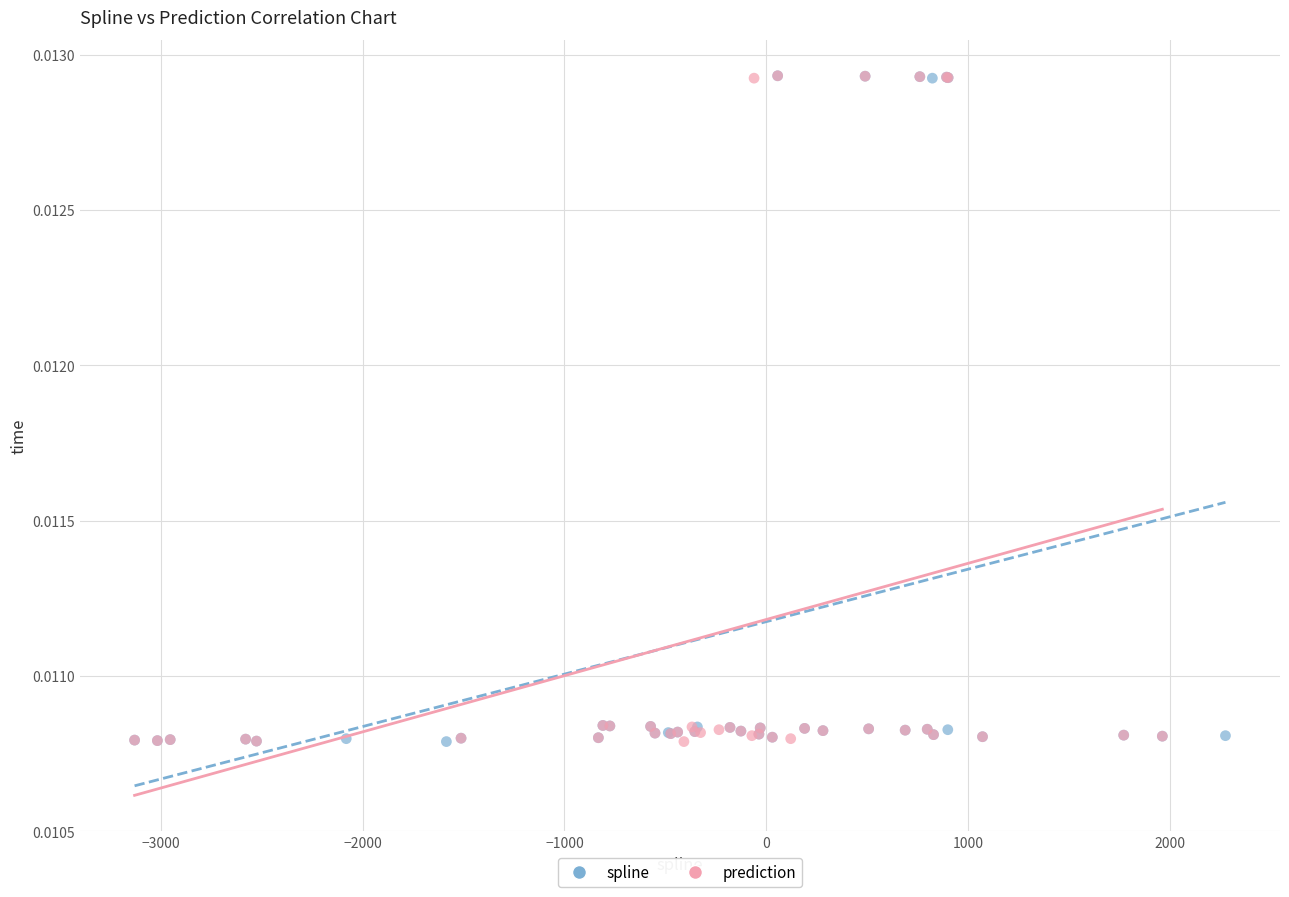

What are all the series names shown in the legend?

spline, prediction